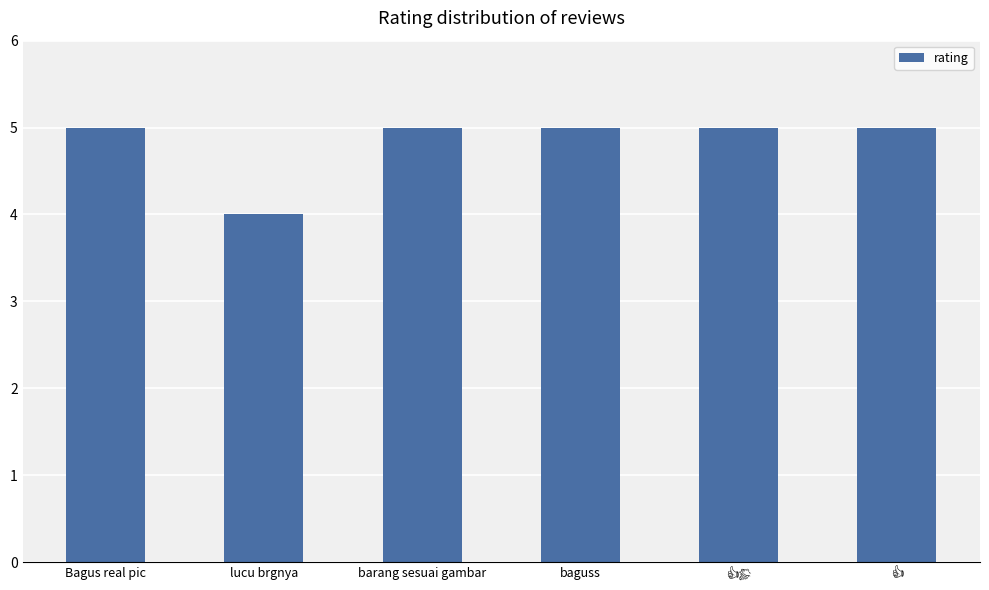

What is the approximate value at barang sesuai gambar?

5